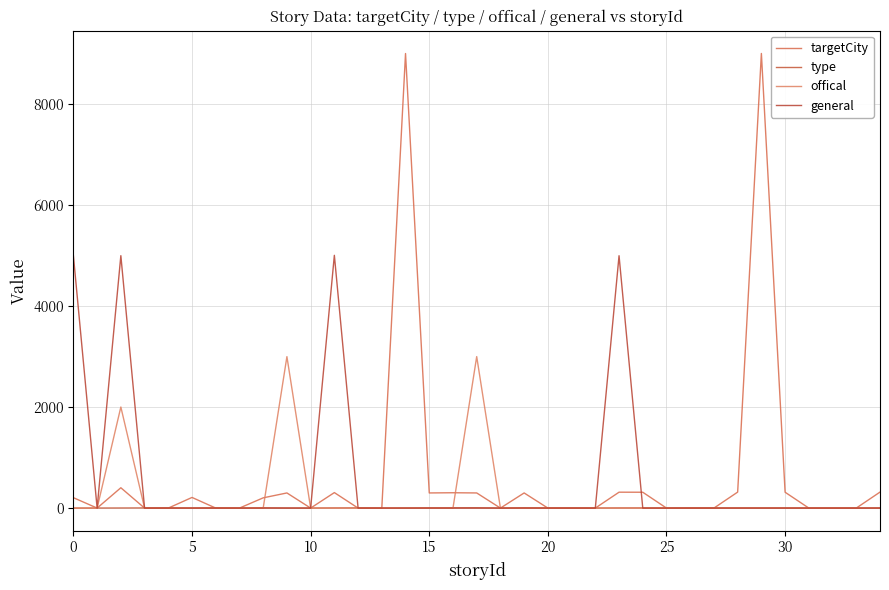

Does the chart display data point markers on the line(s)?

No